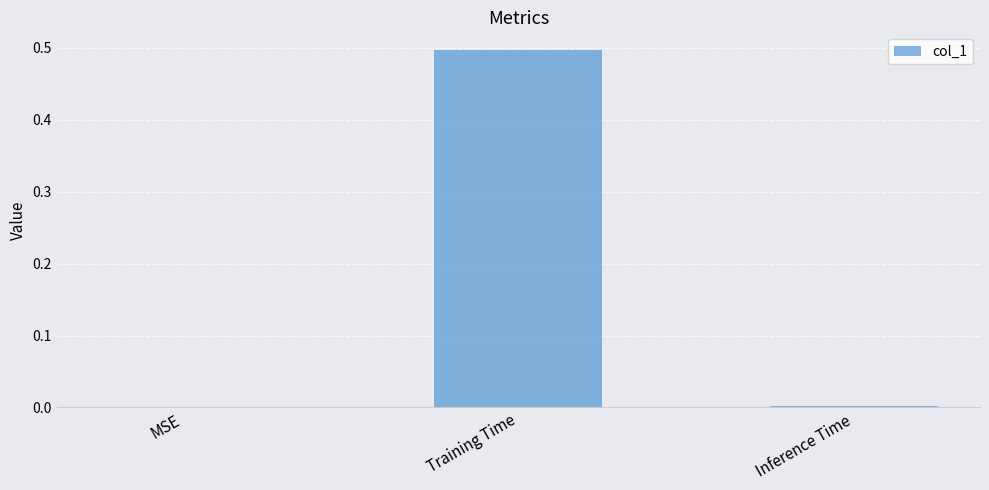

What value does the data have at Training Time?

0.5